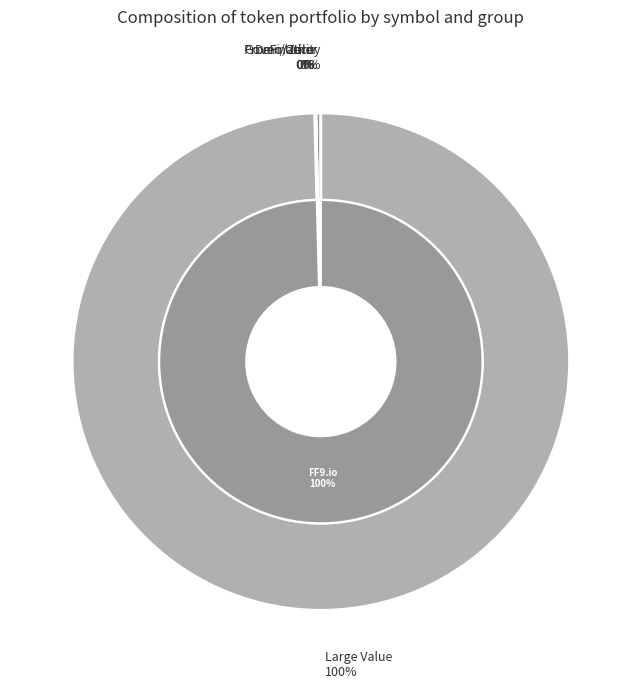

To the nearest percent, what is the average slice percentage?

6%